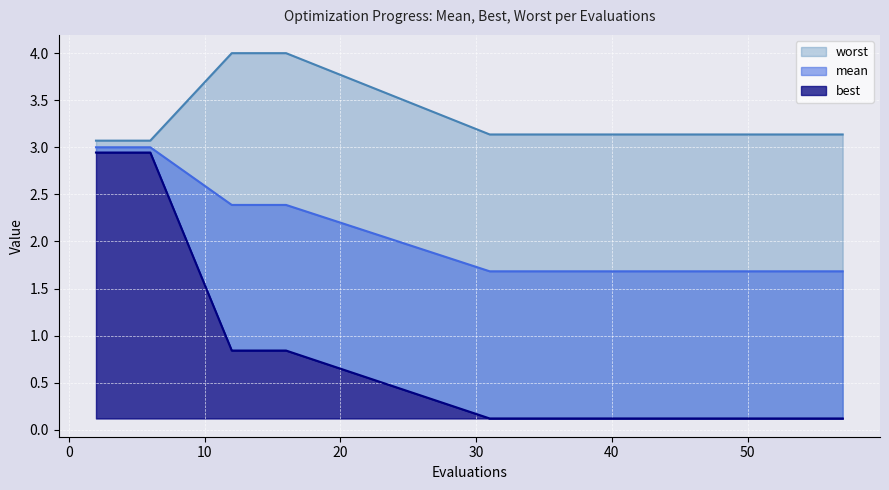

True or false: best and worst cross at least once.

False